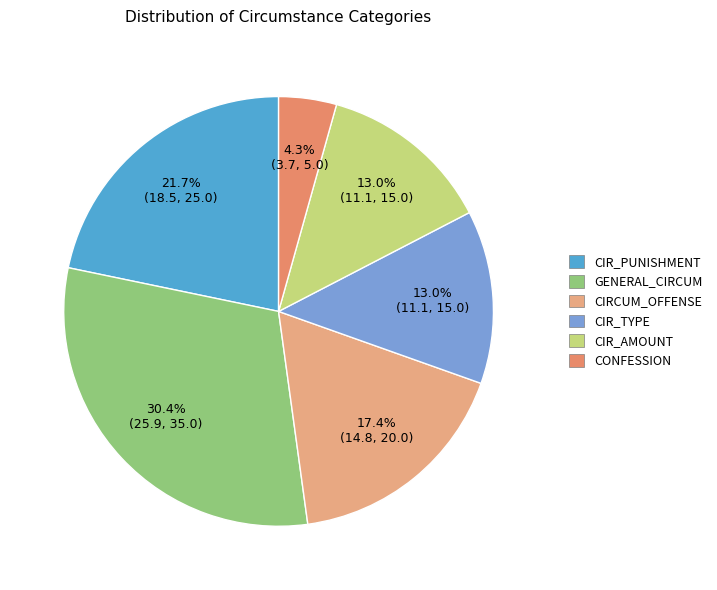

How many slices are in this pie chart?

6